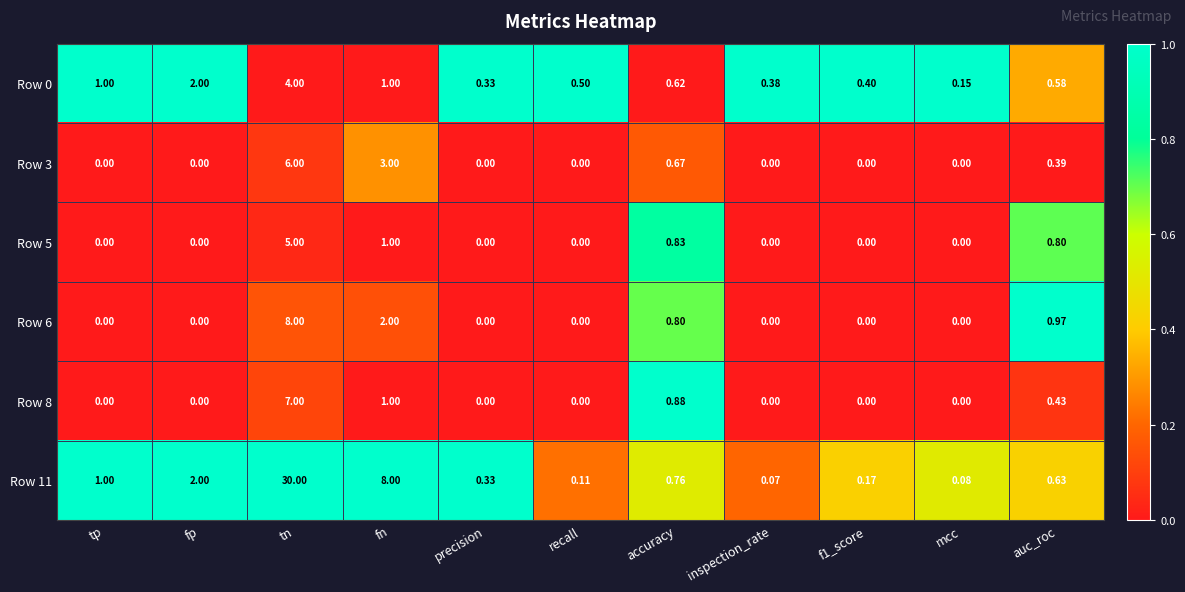

At which category is the sum across all series the highest?

tn